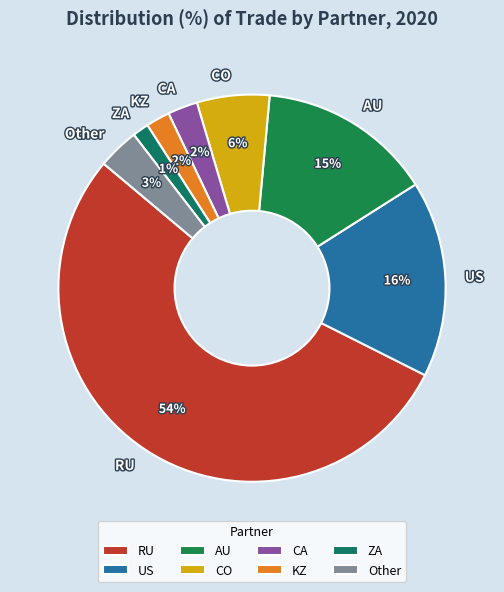

To the nearest percent, what is the difference between the CA and CO slice percentages?

4%